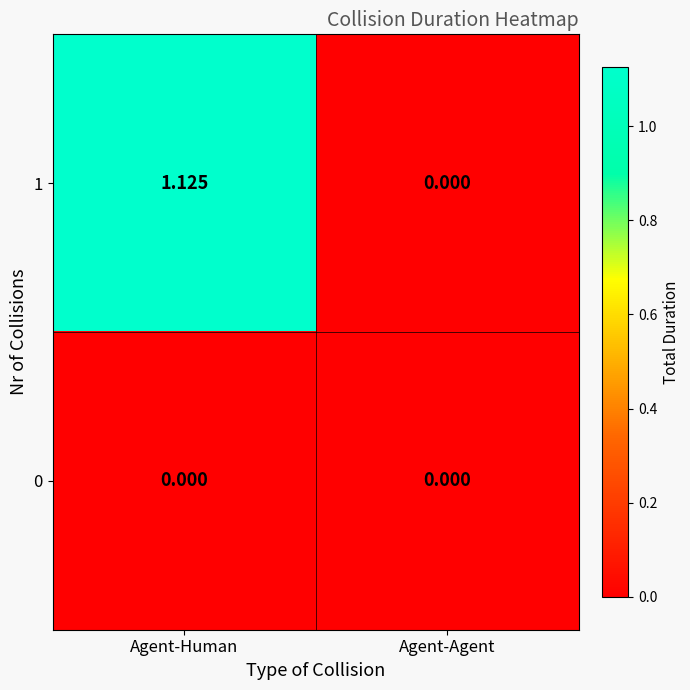

Where does the 1 series first go above 1?

Agent-Human